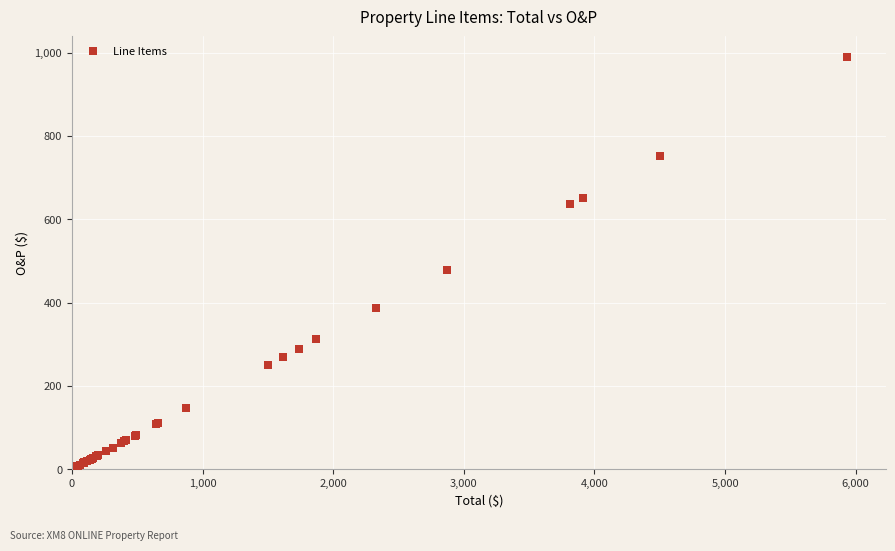

What Y value in the scatter plot is closest to 498?

478.6